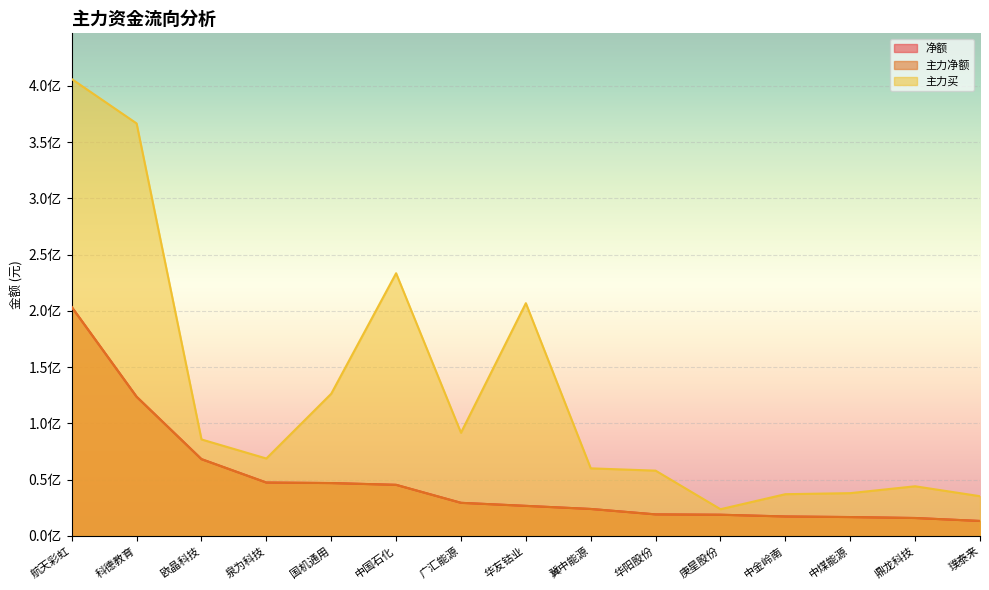

True or false: 主力净额 and 净额 cross at least once.

False